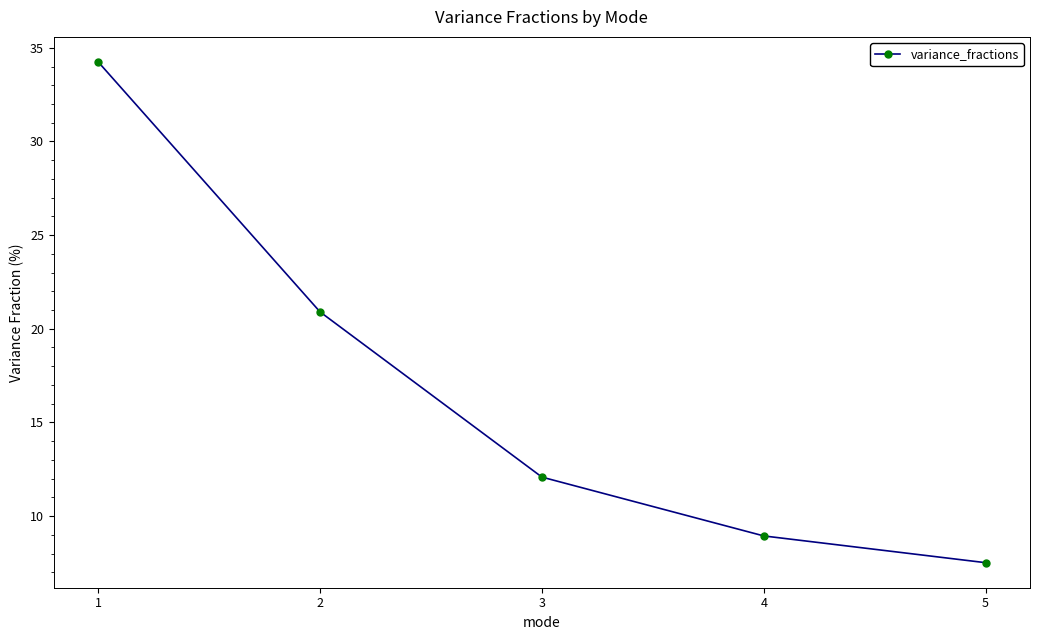

True or false: the data has more than 1 interior local peaks.

False